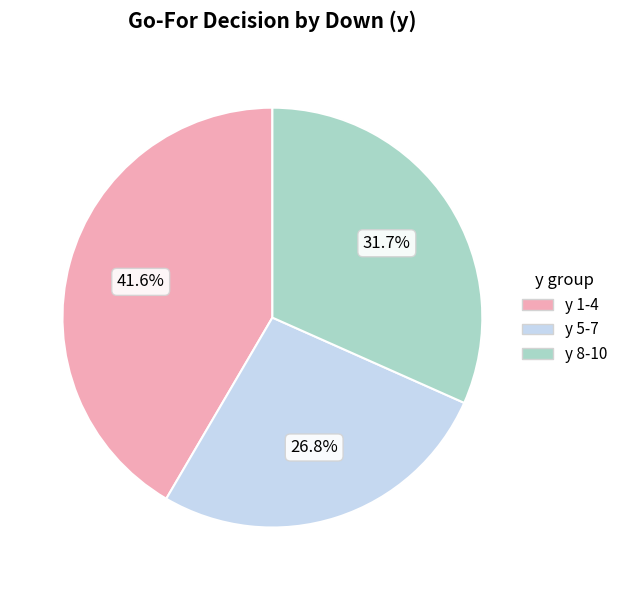

Which category has the biggest portion of the pie?

y 1-4